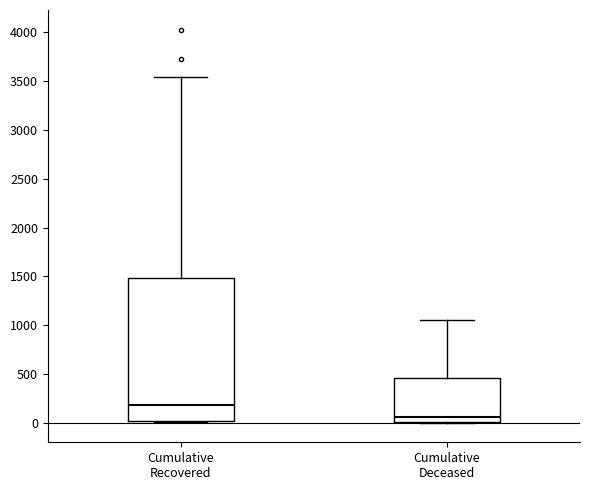

Comparing the boxes themselves (not the whiskers), which one is the tallest?

Cumulative Recovered